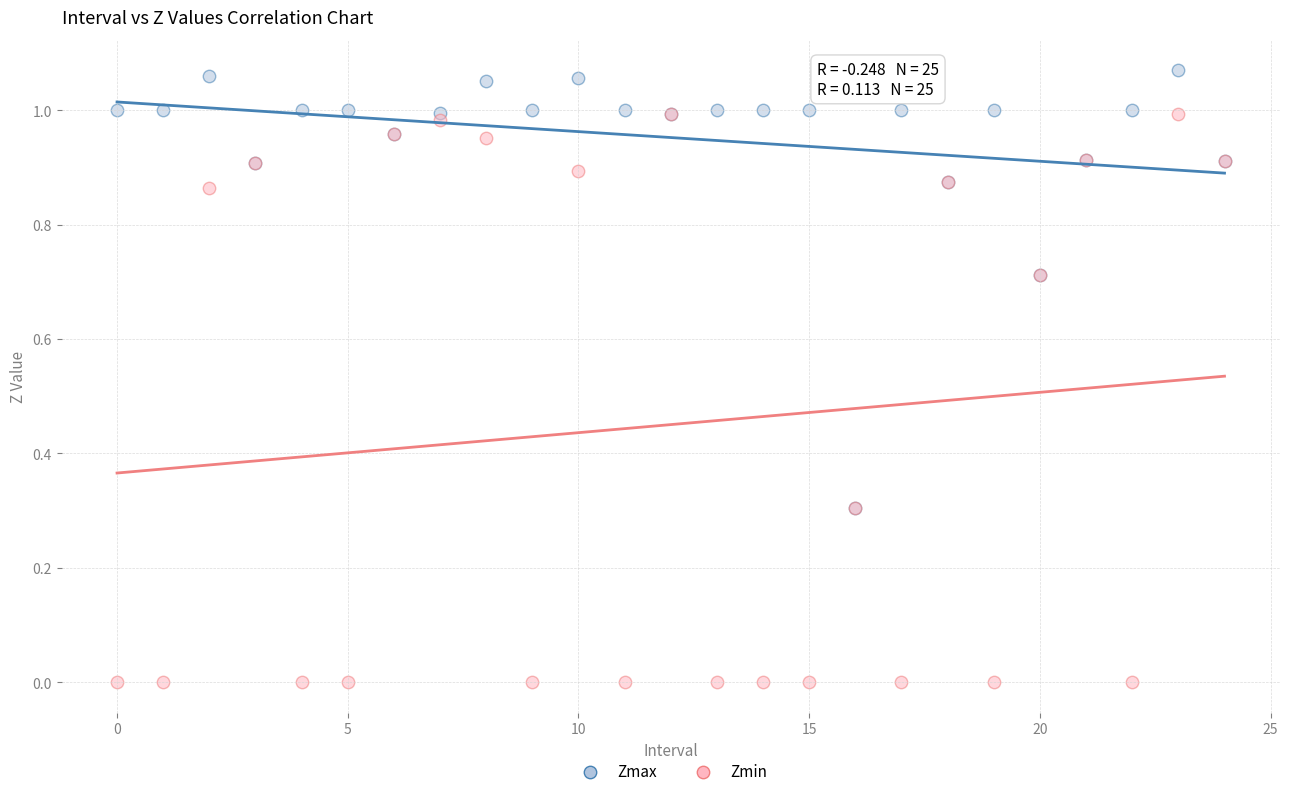

Which series contains the lowest Y value?

Zmin